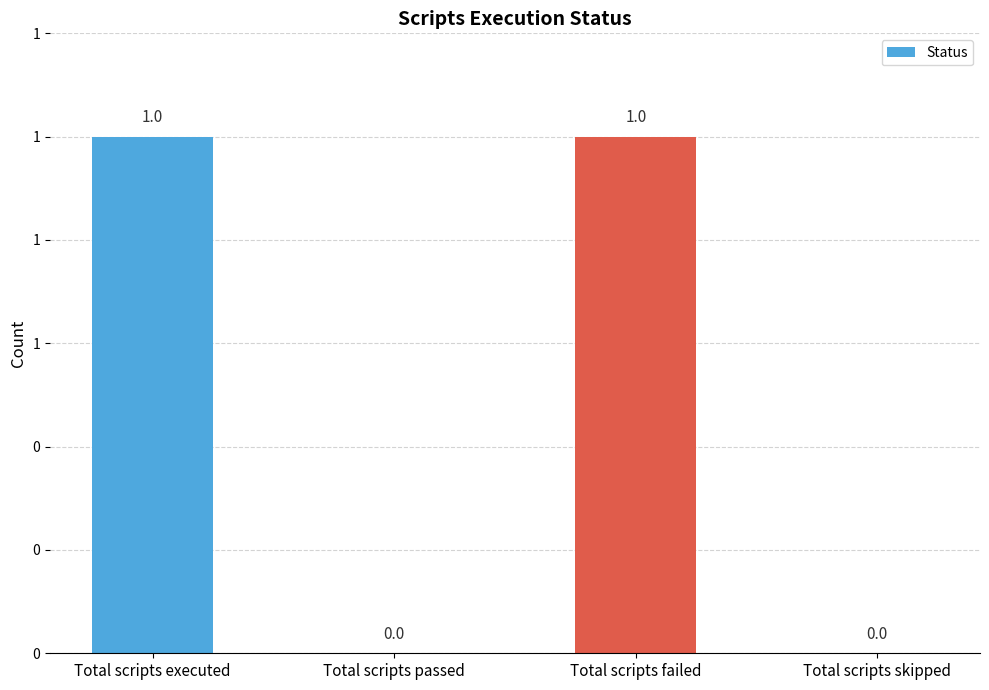

The value at Total scripts failed is 1. True or false?

True